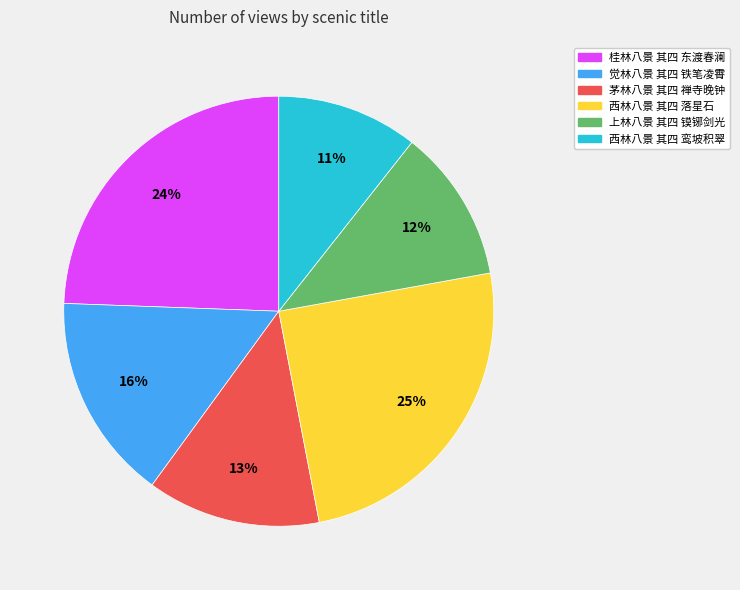

Combined, do 上林八景 其四 镆铘剑光 and 西林八景 其四 落星石 account for over 50%?

No